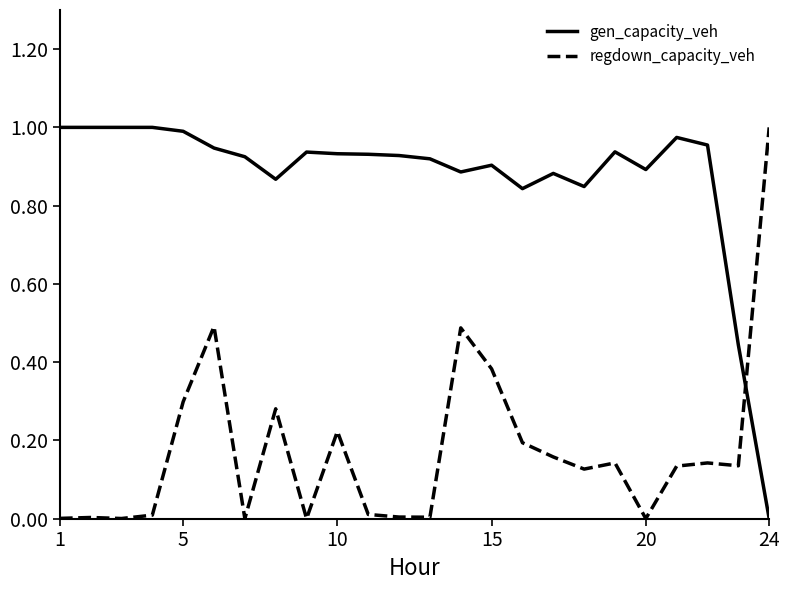

How many lines are shown in the chart?

2